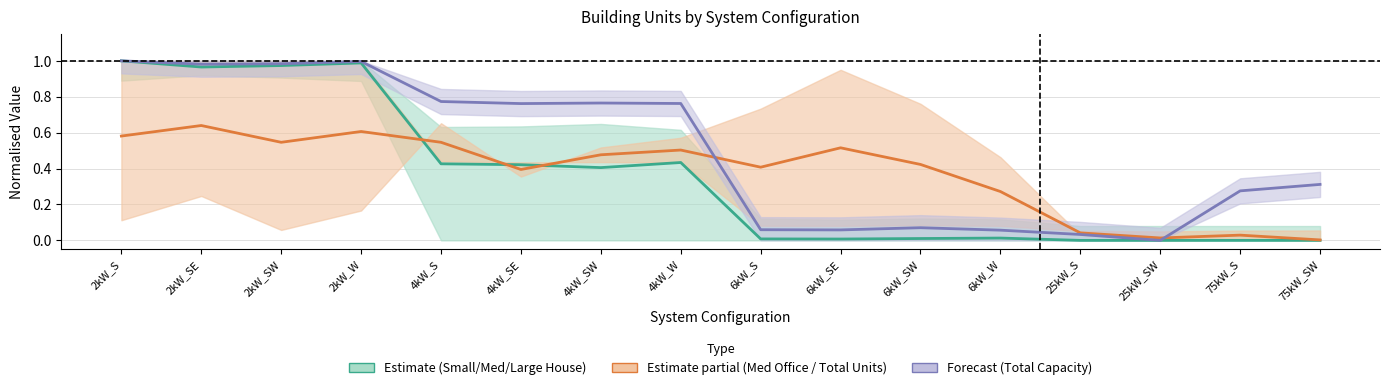

The Large House series shows 0.3 at 6kW_W. True or false?

True